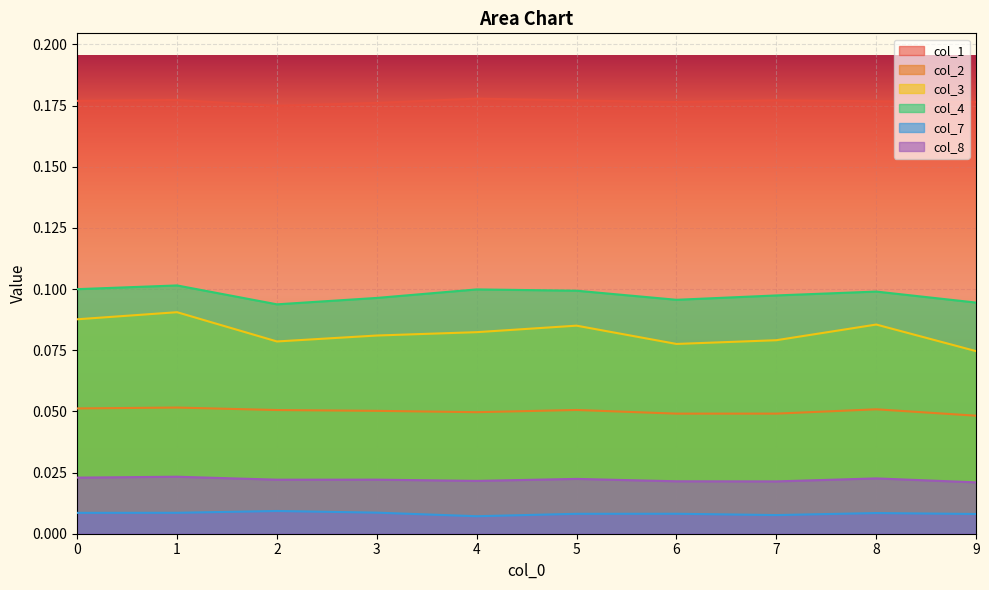

How many col_3 values are between 0 and 1?

10